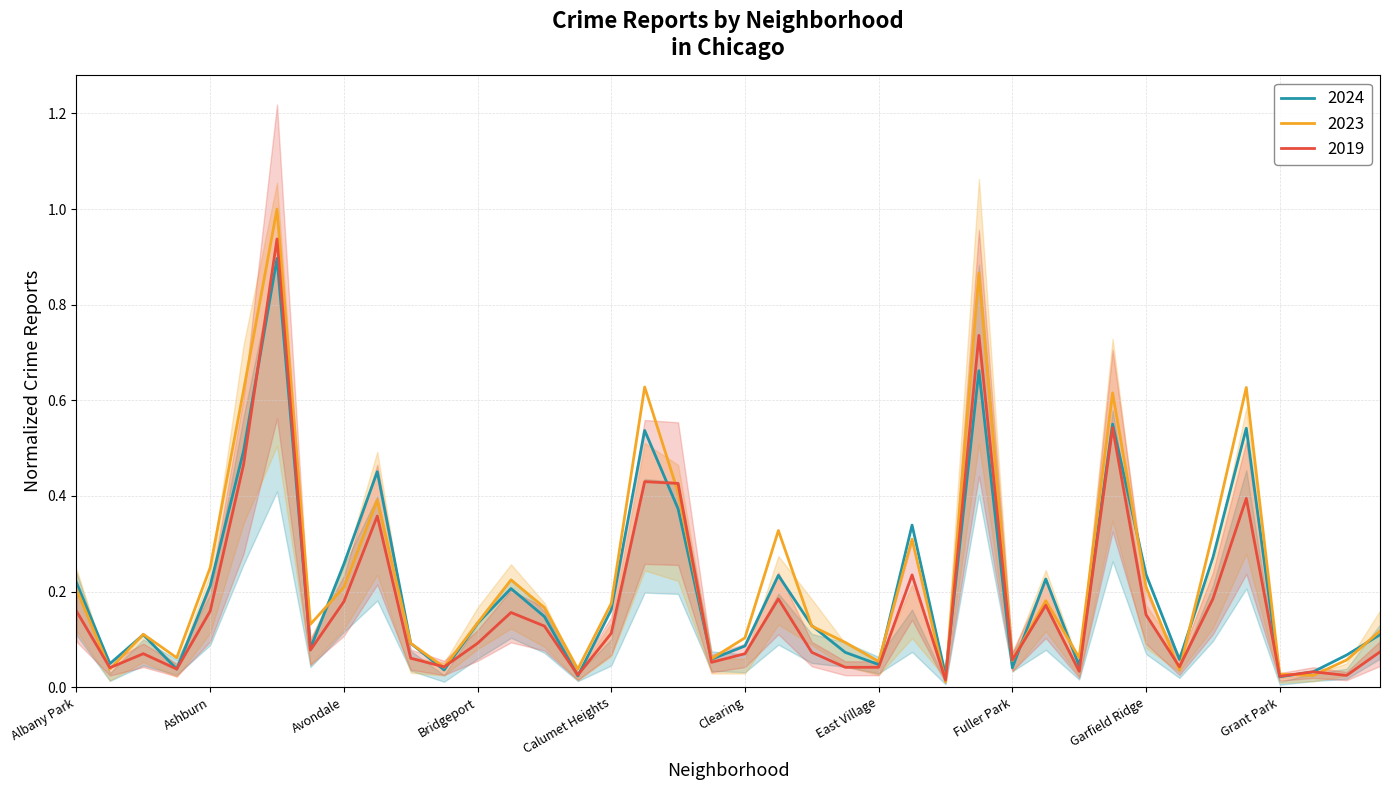

Is it true that 2024 equals 0.0 at Andersonville?

True